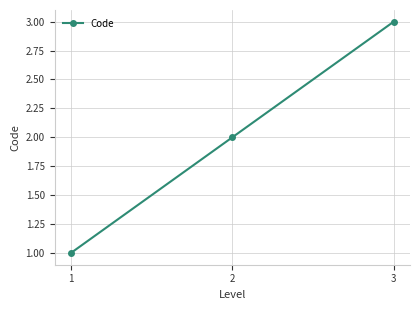

What is the change in value from 1 to 3?

+2